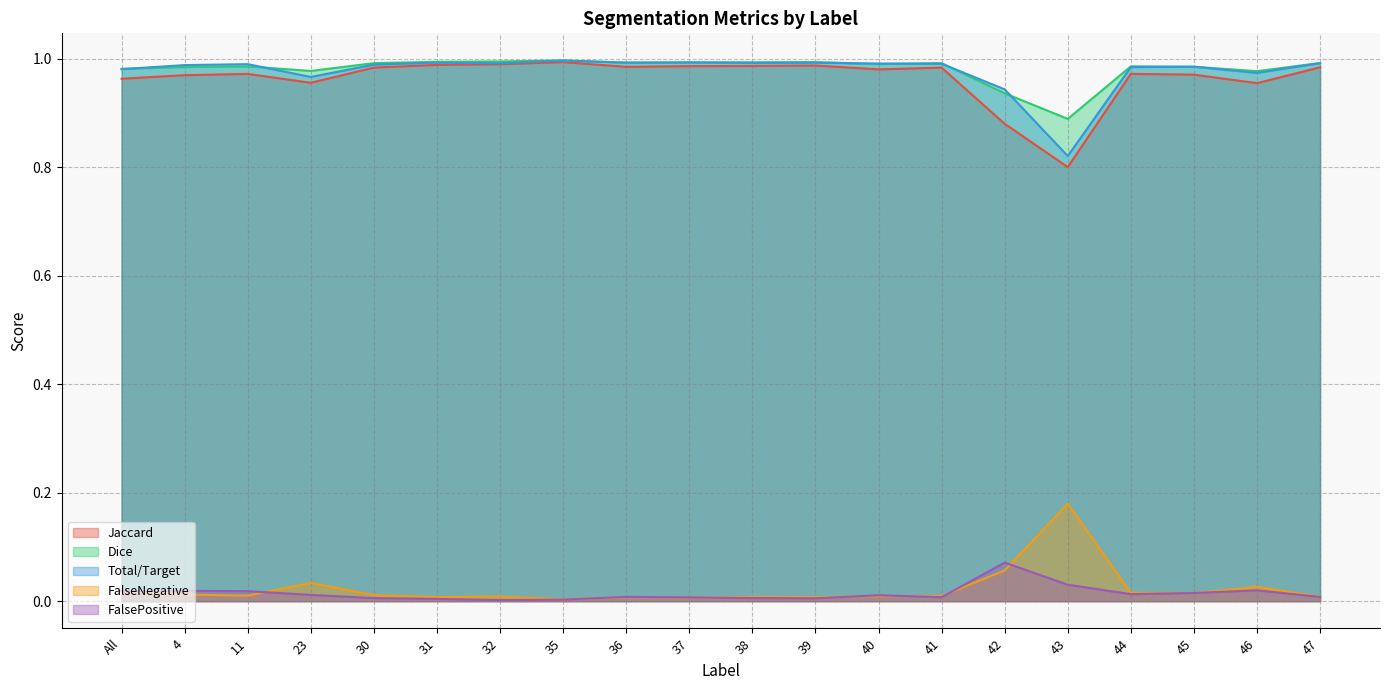

The value of FalseNegative at 39 is 0.0. True or false?

True